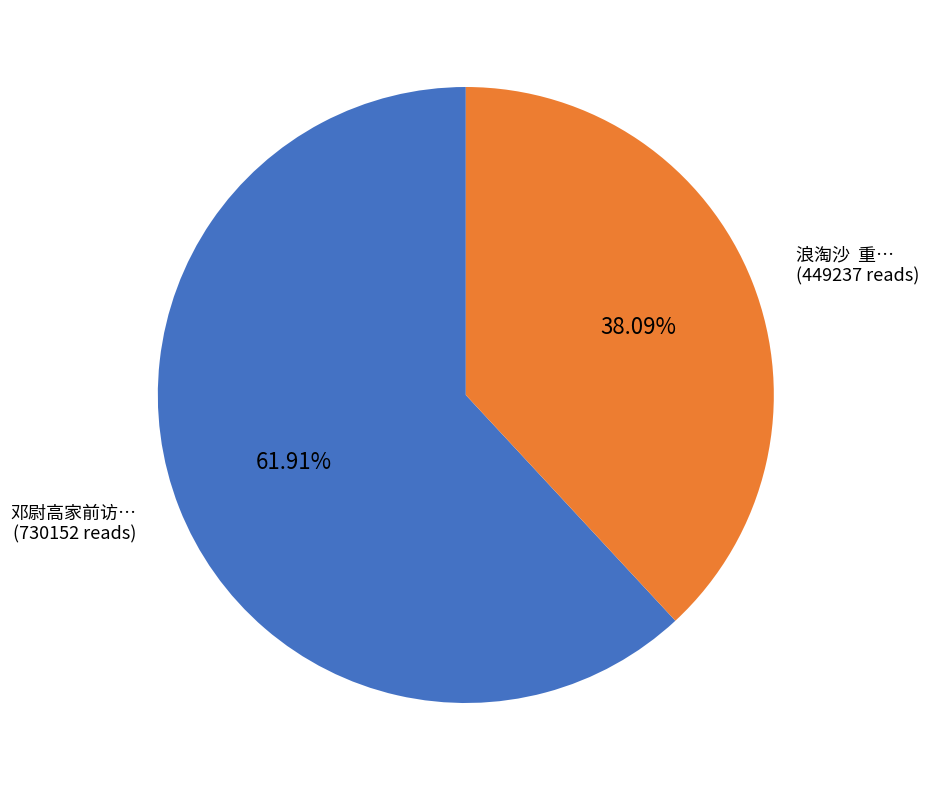

Is there a majority slice in this chart?

Yes